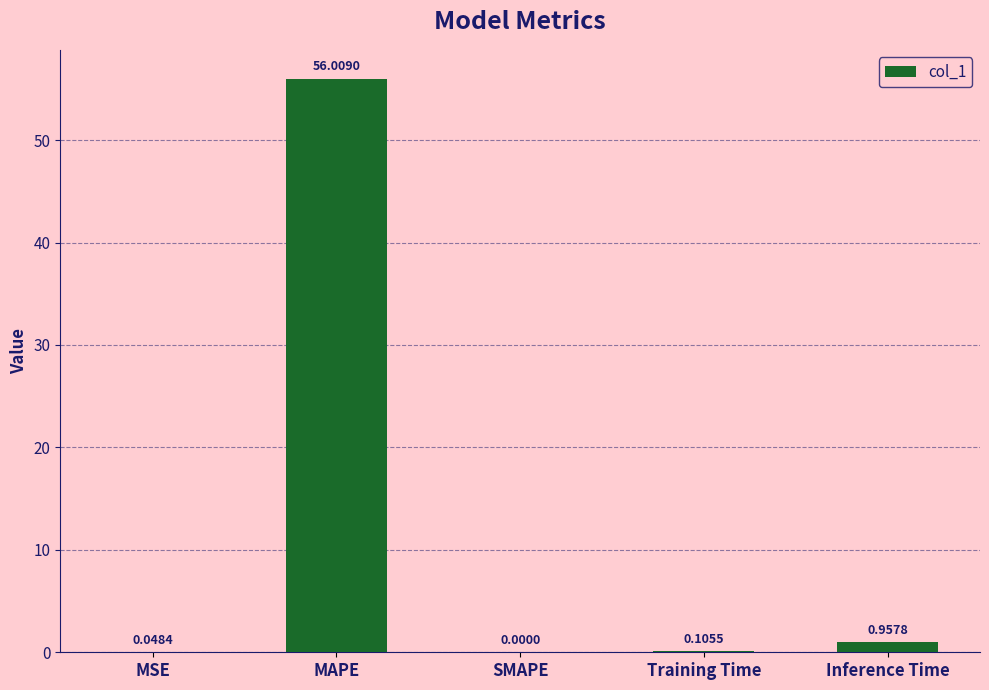

What is the change in value from MSE to Inference Time?

+0.9